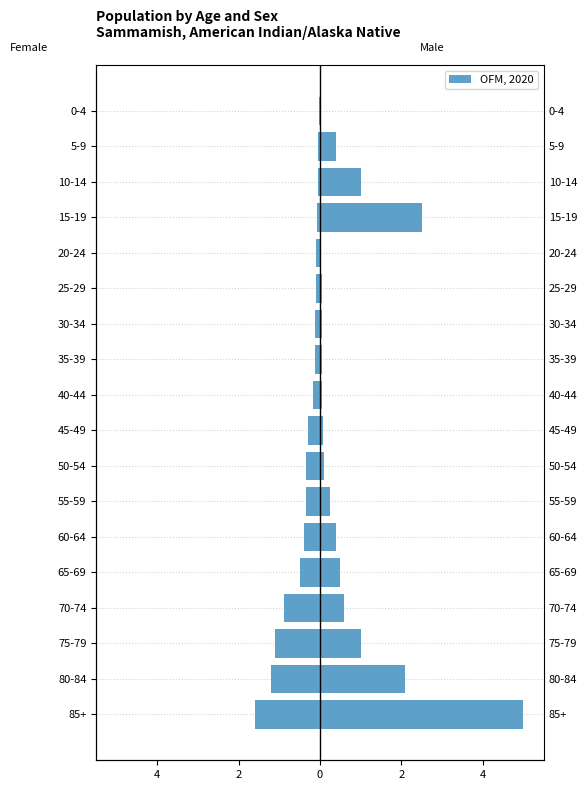

What is the approximate value at 15-19?

-0.1